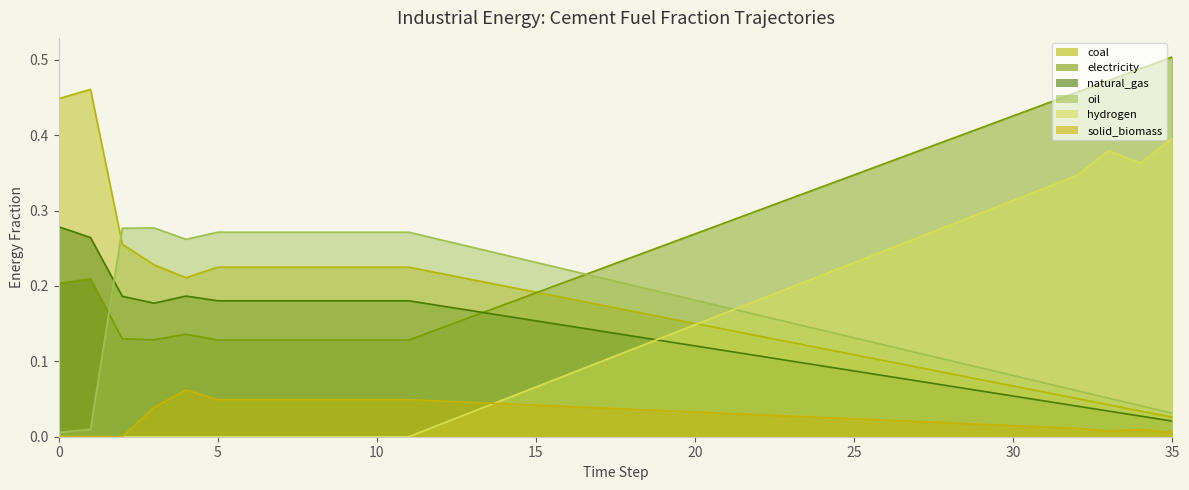

Reading left to right, transcribe all the data shown in this chart.

frac_inen_energy_cement_coal: 0=0.4	1=0.5	2=0.3	3=0.2	4=0.2	5=0.2	6=0.2	7=0.2	8=0.2	9=0.2	10=0.2	11=0.2	12=0.2	13=0.2	14=0.2	15=0.2	16=0.2	17=0.2	18=0.2	19=0.2	20=0.2	21=0.1	22=0.1	23=0.1	24=0.1	25=0.1	26=0.1	27=0.1	28=0.1	29=0.1	30=0.1	31=0.1	32=0.1	33=0.0	34=0.0	35=0.0
frac_inen_energy_cement_electricity: 0=0.2	1=0.2	2=0.1	3=0.1	4=0.1	5=0.1	6=0.1	7=0.1	8=0.1	9=0.1	10=0.1	11=0.1	12=0.1	13=0.2	14=0.2	15=0.2	16=0.2	17=0.2	18=0.2	19=0.3	20=0.3	21=0.3	22=0.3	23=0.3	24=0.3	25=0.3	26=0.4	27=0.4	28=0.4	29=0.4	30=0.4	31=0.4	32=0.5	33=0.5	34=0.5	35=0.5
frac_inen_energy_cement_natural_gas: 0=0.3	1=0.3	2=0.2	3=0.2	4=0.2	5=0.2	6=0.2	7=0.2	8=0.2	9=0.2	10=0.2	11=0.2	12=0.2	13=0.2	14=0.2	15=0.2	16=0.1	17=0.1	18=0.1	19=0.1	20=0.1	21=0.1	22=0.1	23=0.1	24=0.1	25=0.1	26=0.1	27=0.1	28=0.1	29=0.1	30=0.1	31=0.0	32=0.0	33=0.0	34=0.0	35=0.0
frac_inen_energy_cement_oil: 0=0.0	1=0.0	2=0.3	3=0.3	4=0.3	5=0.3	6=0.3	7=0.3	8=0.3	9=0.3	10=0.3	11=0.3	12=0.3	13=0.3	14=0.2	15=0.2	16=0.2	17=0.2	18=0.2	19=0.2	20=0.2	21=0.2	22=0.2	23=0.2	24=0.1	25=0.1	26=0.1	27=0.1	28=0.1	29=0.1	30=0.1	31=0.1	32=0.1	33=0.1	34=0.0	35=0.0
frac_inen_energy_cement_hydrogen: 0=0.0	1=0.0	2=0.0	3=0.0	4=0.0	5=0.0	6=0.0	7=0.0	8=0.0	9=0.0	10=0.0	11=0.0	12=0.0	13=0.0	14=0.0	15=0.1	16=0.1	17=0.1	18=0.1	19=0.1	20=0.1	21=0.2	22=0.2	23=0.2	24=0.2	25=0.2	26=0.2	27=0.3	28=0.3	29=0.3	30=0.3	31=0.3	32=0.3	33=0.4	34=0.4	35=0.4
frac_inen_energy_cement_solid_biomass: 0=0.0	1=0.0	2=0.0	3=0.0	4=0.1	5=0.0	6=0.0	7=0.0	8=0.0	9=0.0	10=0.0	11=0.0	12=0.0	13=0.0	14=0.0	15=0.0	16=0.0	17=0.0	18=0.0	19=0.0	20=0.0	21=0.0	22=0.0	23=0.0	24=0.0	25=0.0	26=0.0	27=0.0	28=0.0	29=0.0	30=0.0	31=0.0	32=0.0	33=0.0	34=0.0	35=0.0